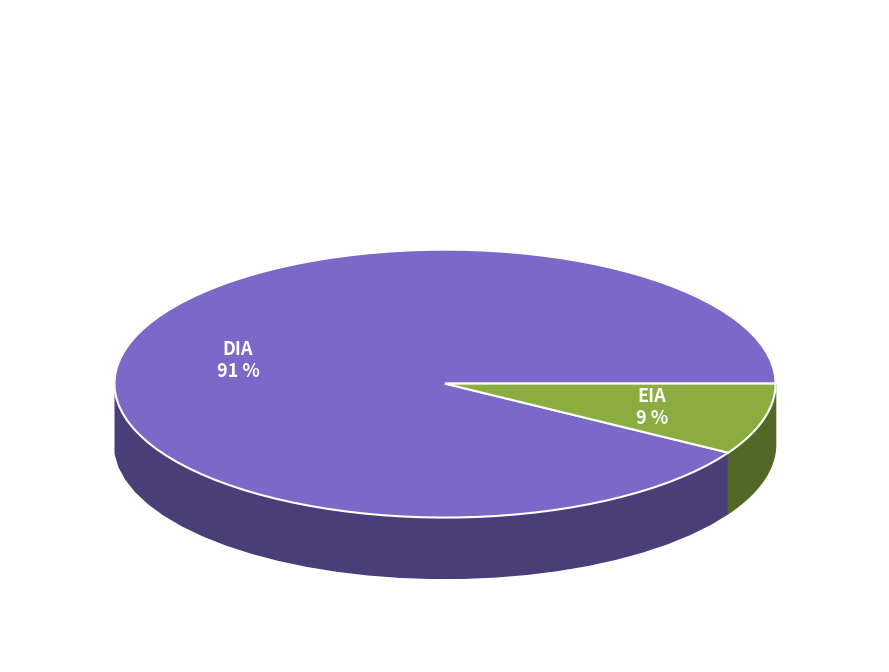

Does DIA account for over 50% of the chart?

Yes